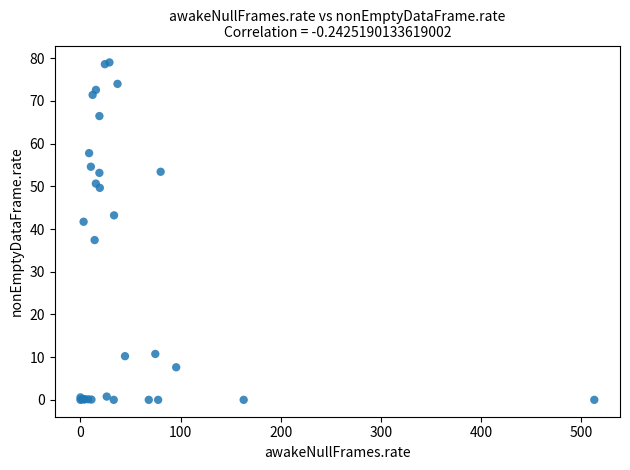

What Y value in the scatter plot is closest to 39?

37.4